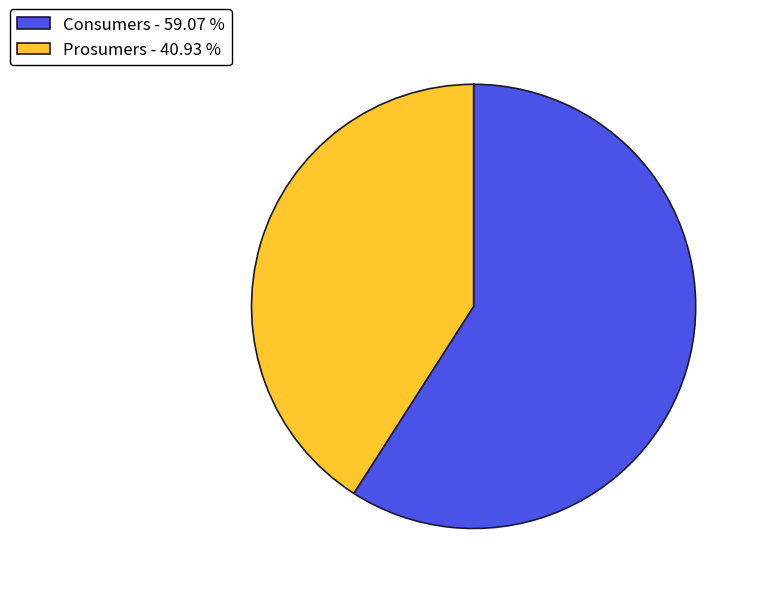

Which category accounts for the majority?

Consumers